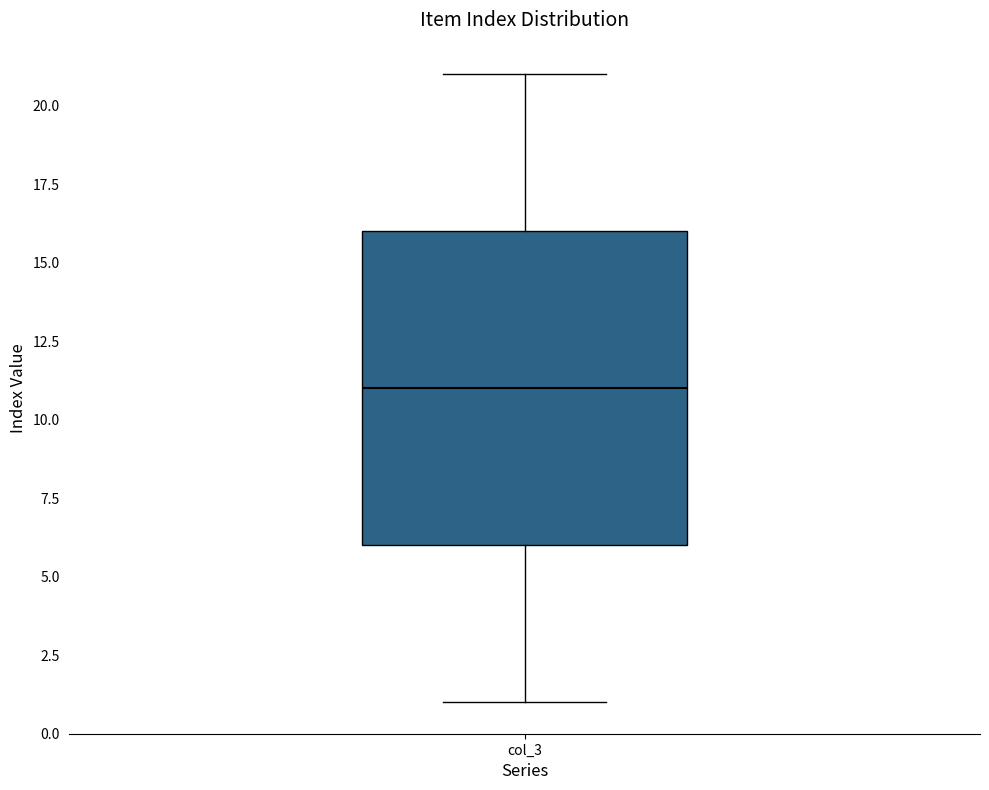

Read this box plot against the y-axis: the position of the median line, the range covered by the box, and the ends of both whiskers. The values are not printed on the chart, so give them approximately, as read against the axis.

median 11, box 6 to 16, whiskers 1 to 21